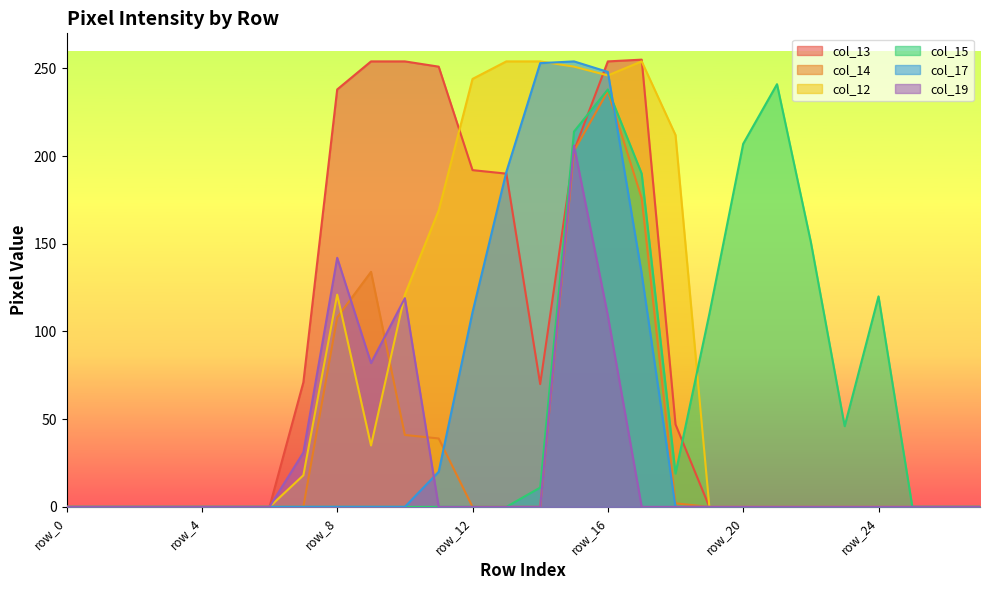

What are all the series names shown in the legend?

col_13, col_14, col_12, col_15, col_17, col_19